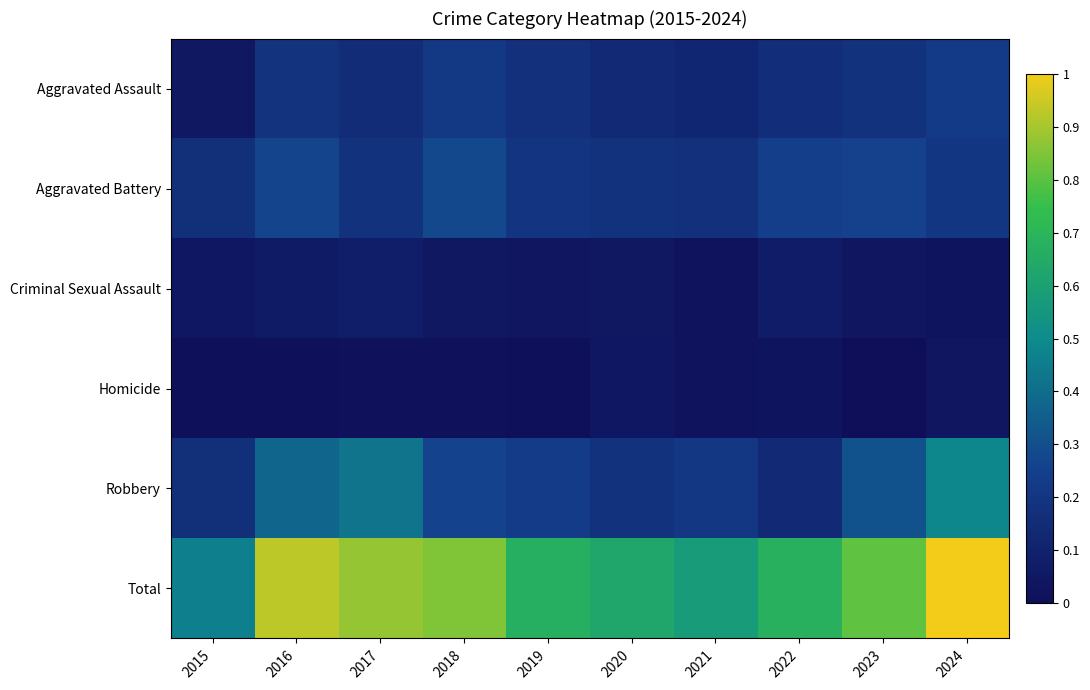

Count the number of data series in this chart.

6